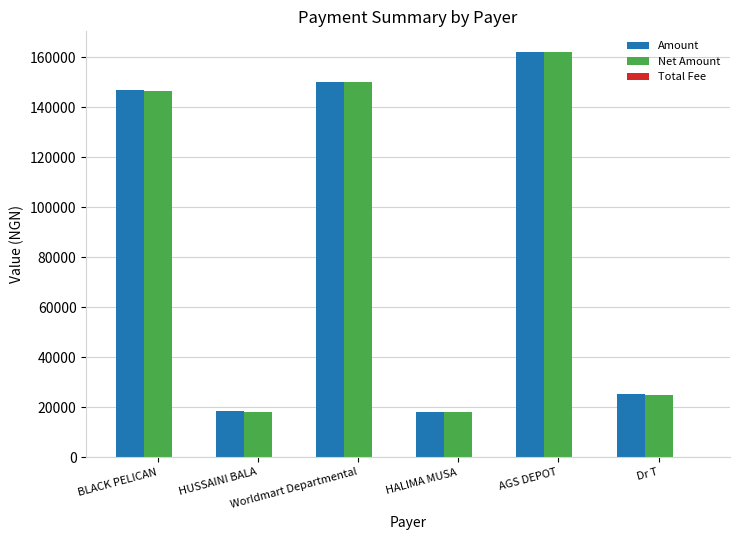

What is the highest value of the Net Amount series?

162187.5